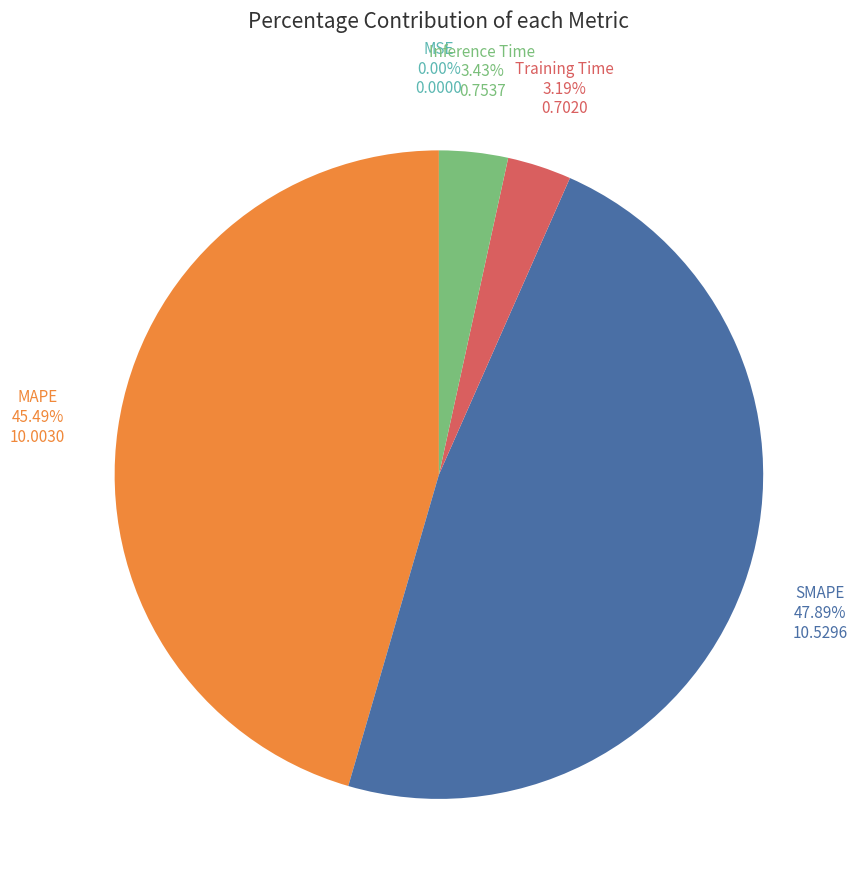

Is there a majority slice in this chart?

No